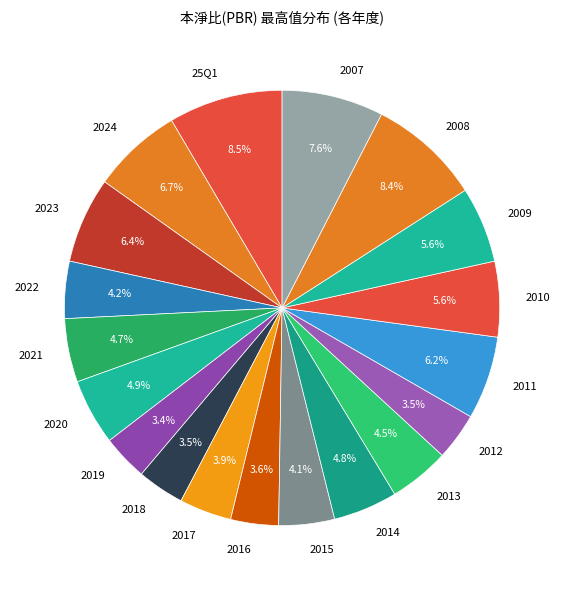

Is 2014 the majority of the pie?

No